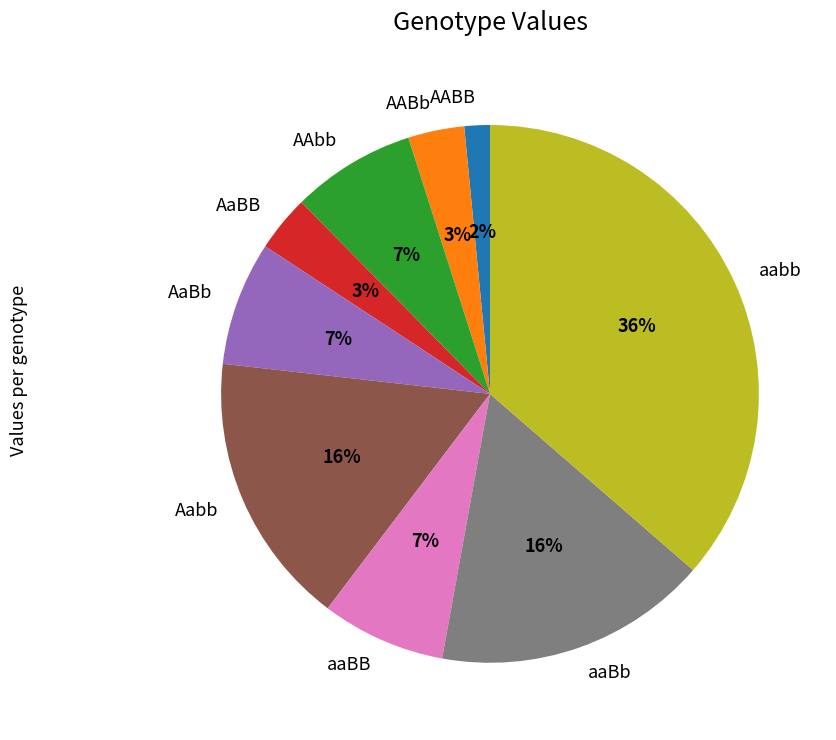

To the nearest percent, what is the combined percentage of aaBB and aaBb?

24%